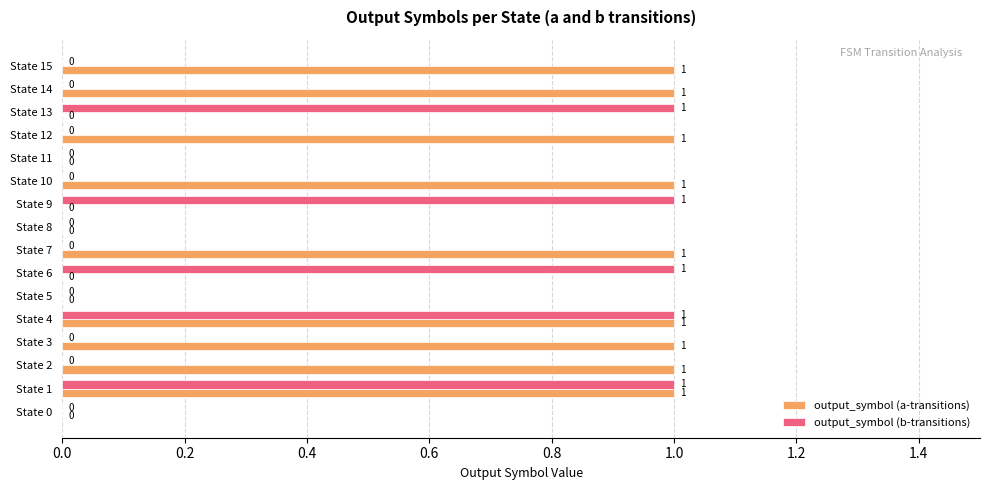

Is the value of output_symbol (a-transitions) at State 3 greater than the value of output_symbol (b-transitions) at State 0?

Yes